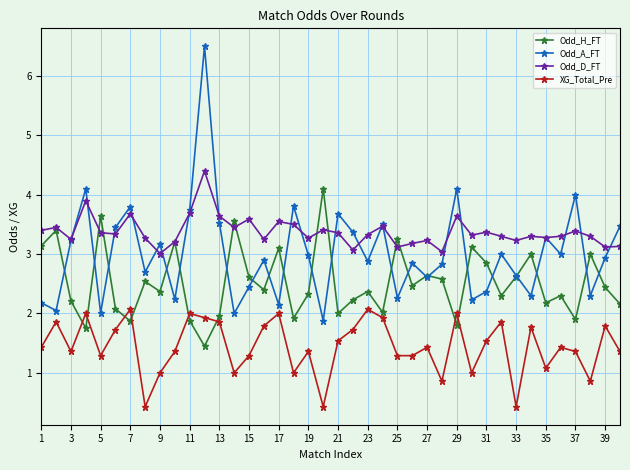

Which series ends up on top after the final intersection of Odd_H_FT and XG_Total_Pre?

Odd_H_FT